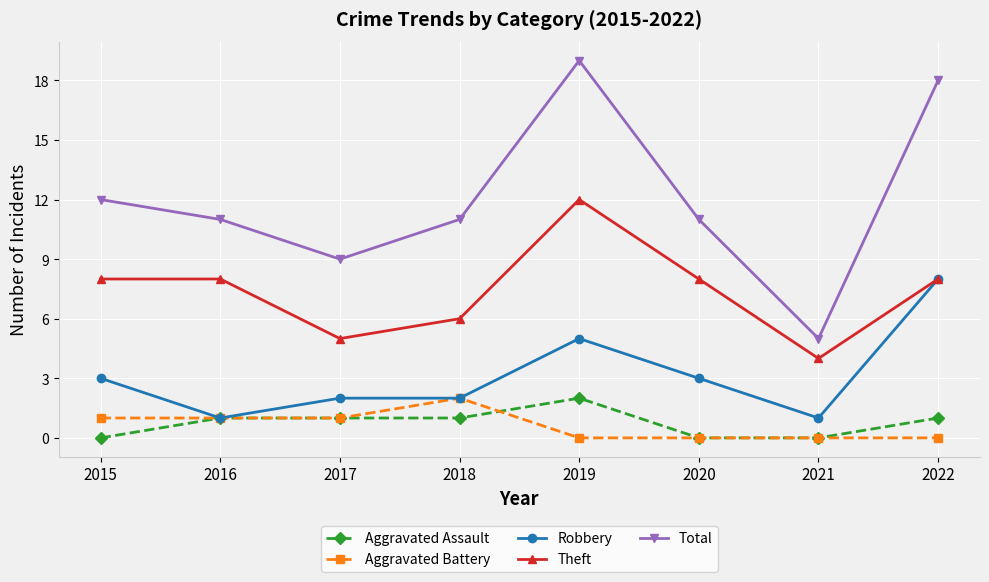

Reading left to right, extract all data points from this chart.

Aggravated Assault: 0	1	1	1	2	0	0	1
Aggravated Battery: 1	1	1	2	0	0	0	0
Robbery: 3	1	2	2	5	3	1	8
Theft: 8	8	5	6	12	8	4	8
Total: 12	11	9	11	19	11	5	18